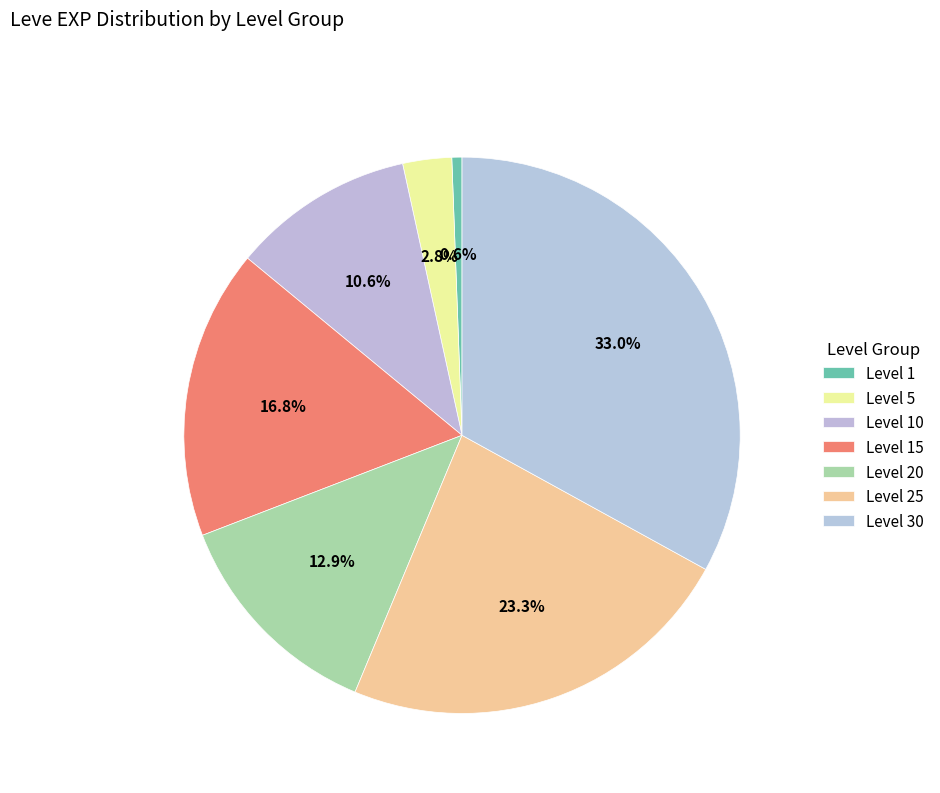

How many segments does this pie chart have?

7